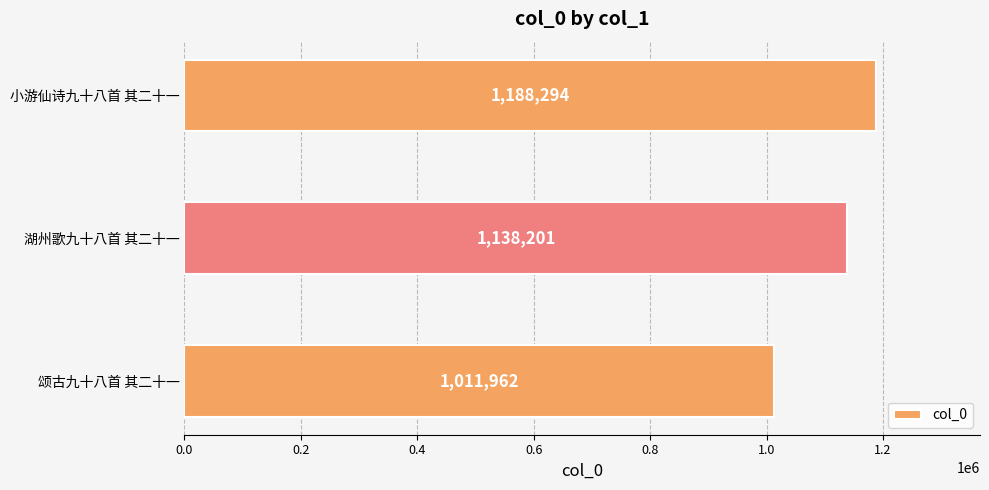

Which label corresponds to the smallest value in the chart?

颂古九十八首 其二十一